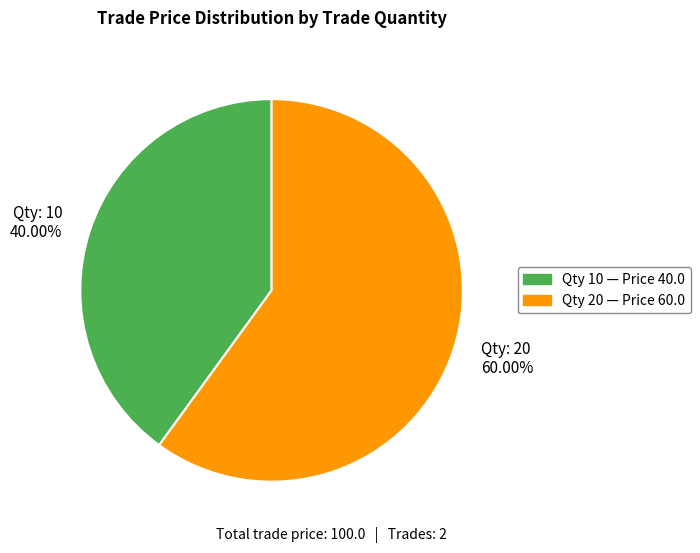

Combined, do Qty: 10 40.00% and Qty: 20 60.00% account for over 50%?

Yes